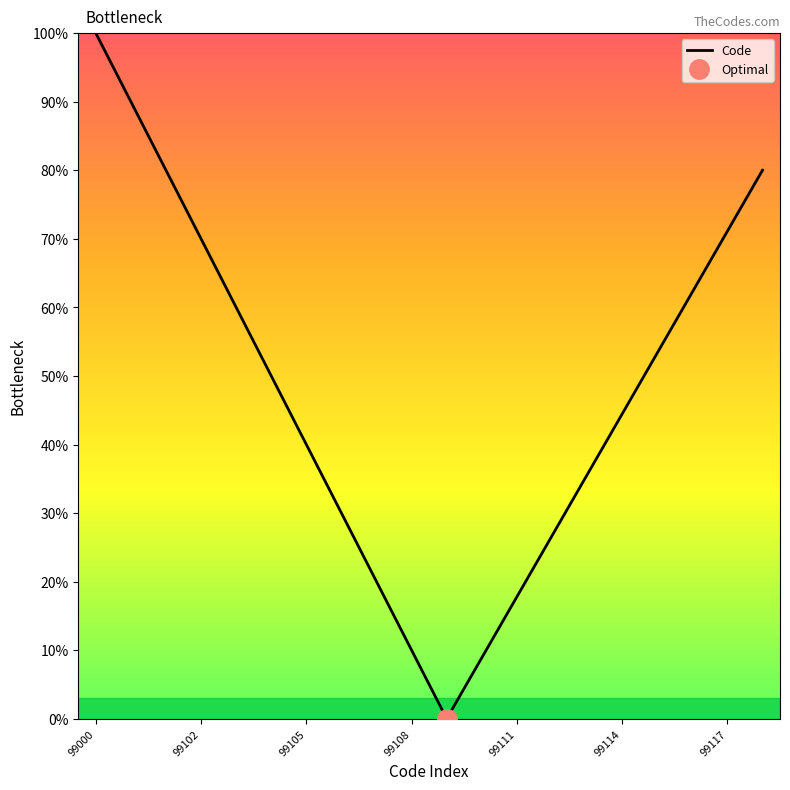

What is the maximum value for Code?

100.0